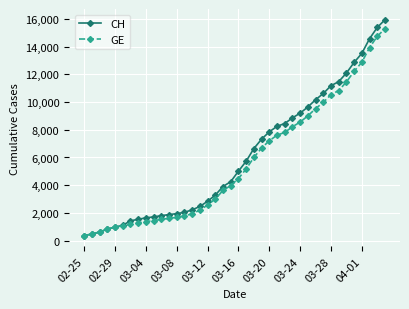

Is this an area chart (filled region under the line)?

No